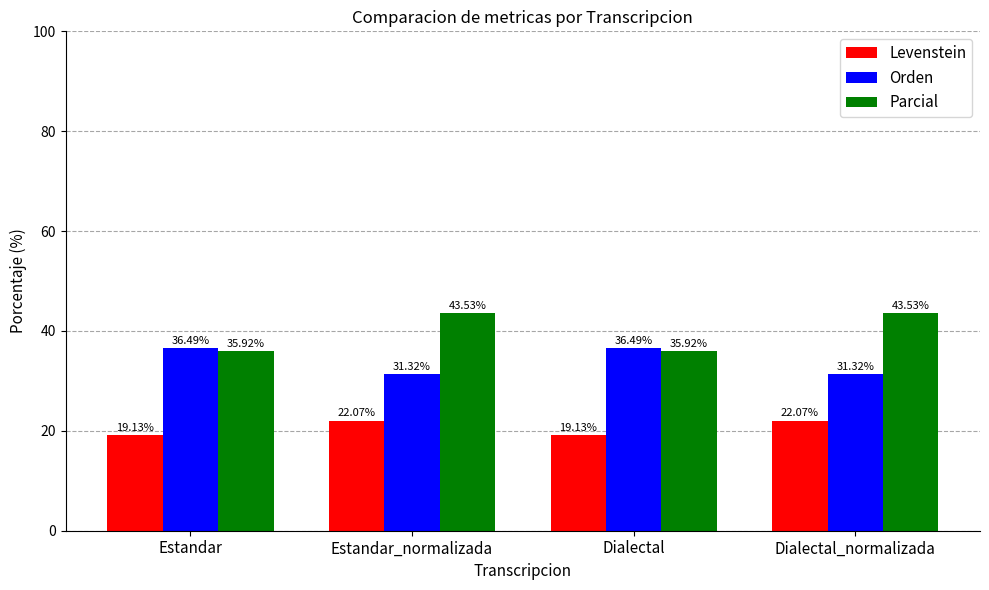

Reading left to right, extract all data points from this chart.

Levenstein: 19.1	22.1	19.1	22.1
Orden: 36.5	31.3	36.5	31.3
Parcial: 35.9	43.5	35.9	43.5